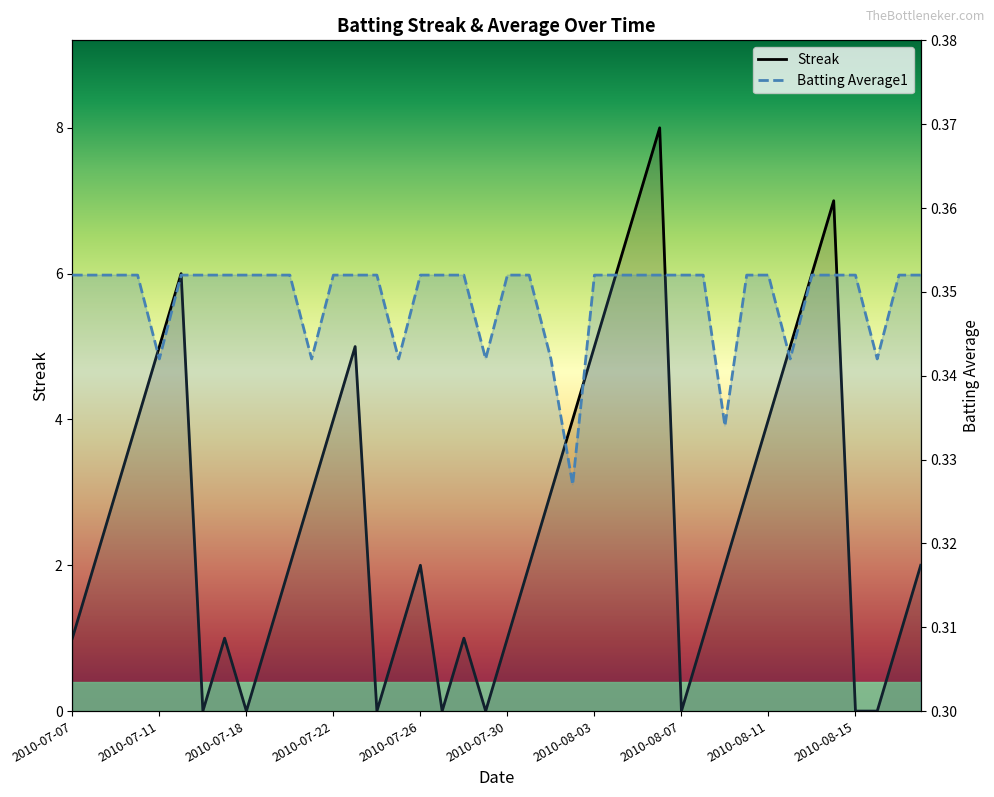

Is the value of Streak at 31 greater than the value of Batting Average1 at 18?

Yes